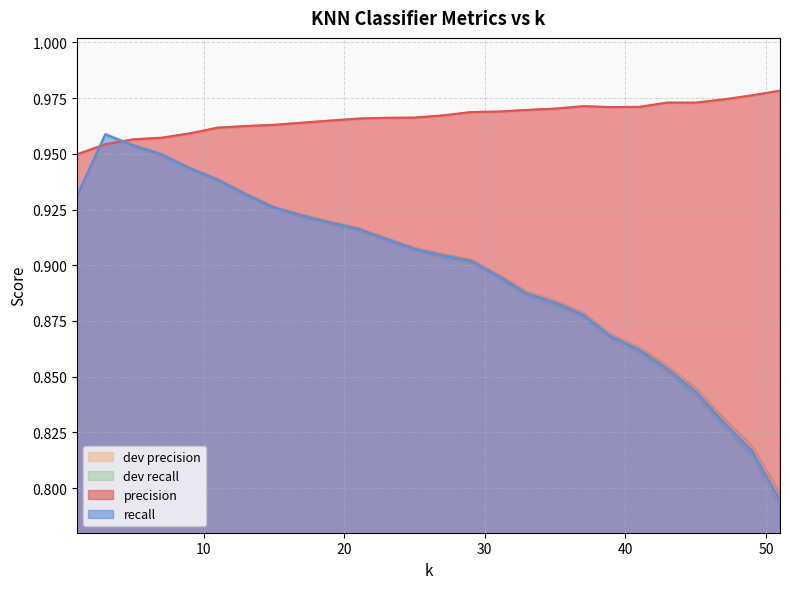

The value of recall at 43 is 0.9. True or false?

True